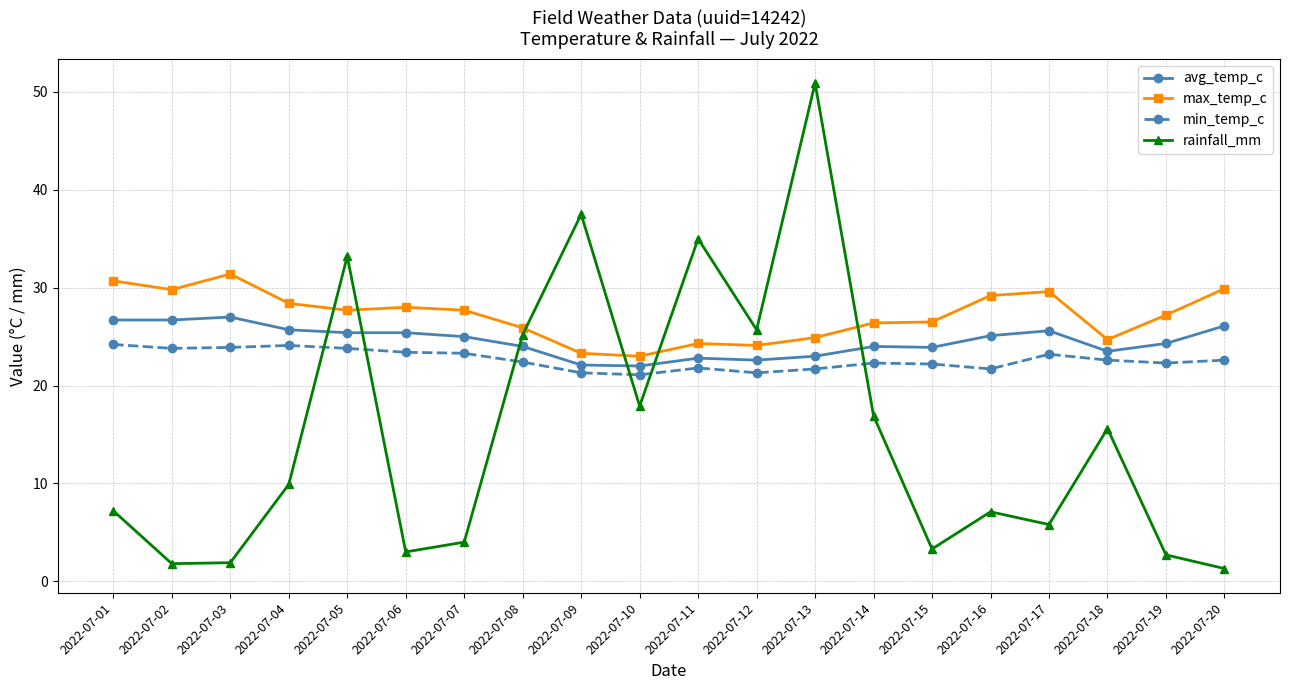

What are all the series names shown in the legend?

avg_temp_c, max_temp_c, min_temp_c, rainfall_mm